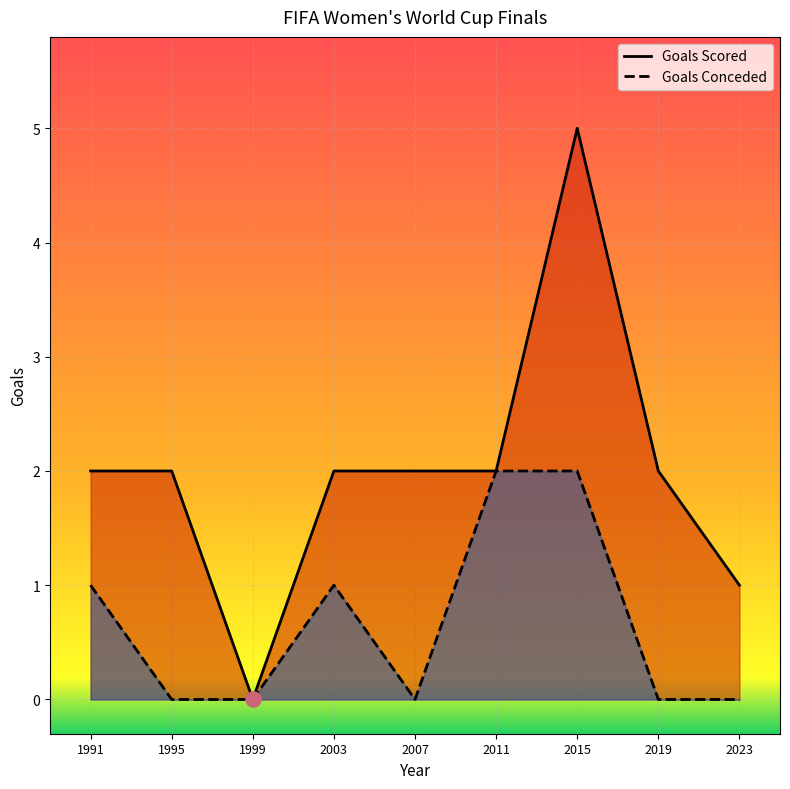

Which series contains the highest Y value?

Goals Scored